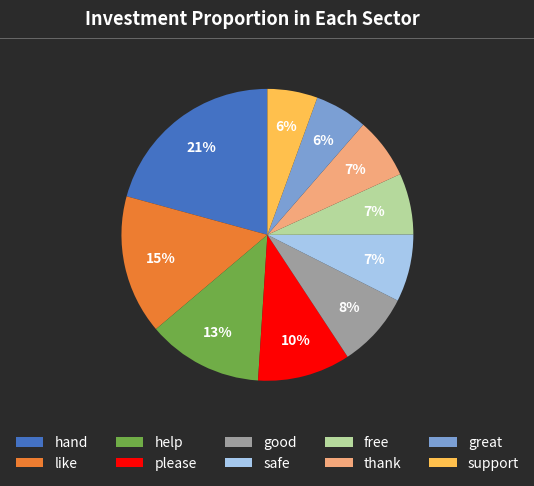

What is the largest slice in the pie chart?

hand